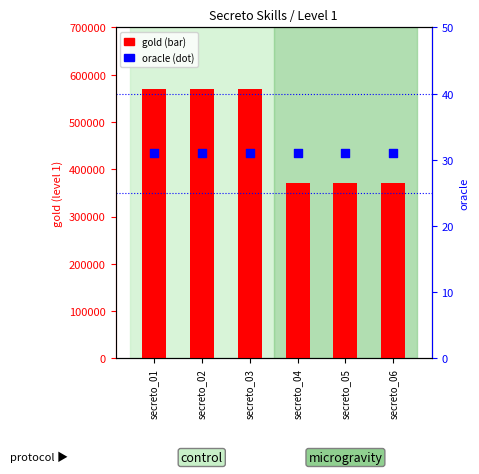

Which series reaches the maximum Y coordinate?

gold